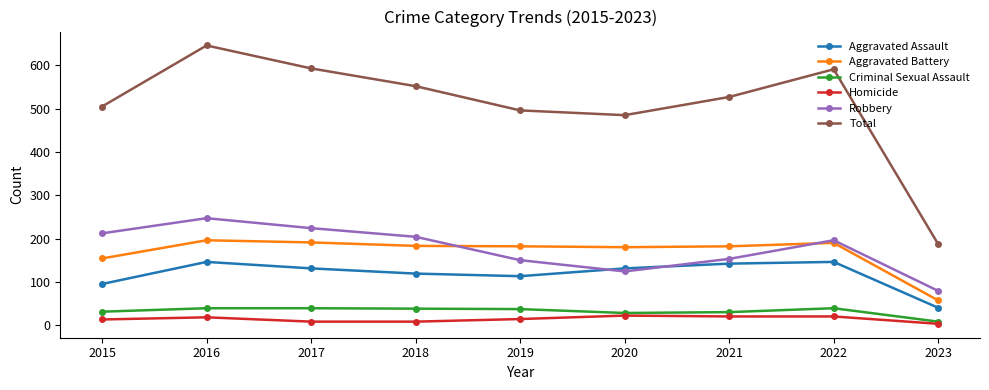

List the series in order of their peak value, lowest first.

Homicide, Criminal Sexual Assault, Aggravated Assault, Aggravated Battery, Robbery, Total